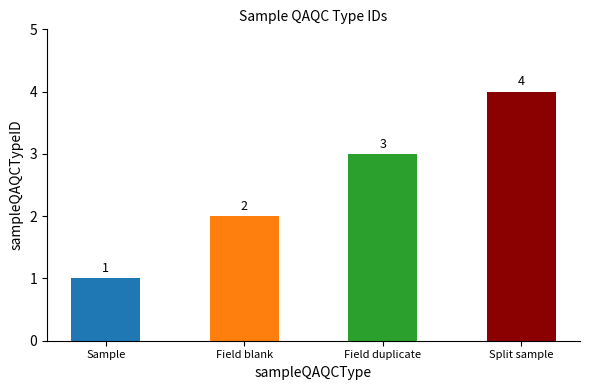

How many bars are there in total?

4